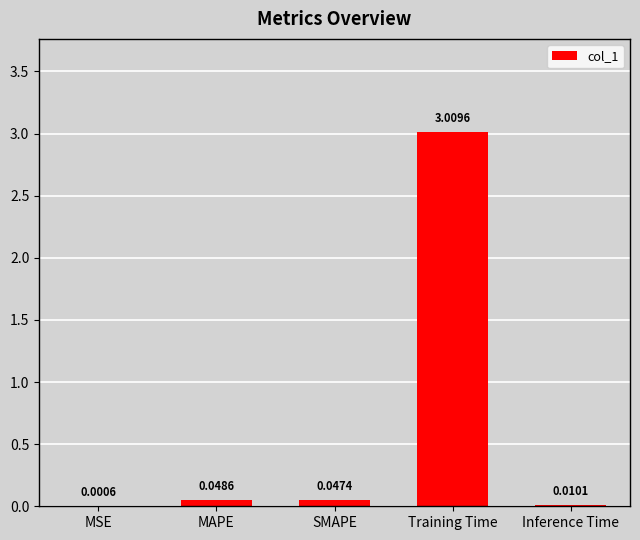

What is the change in value from MSE to Training Time?

+3.0